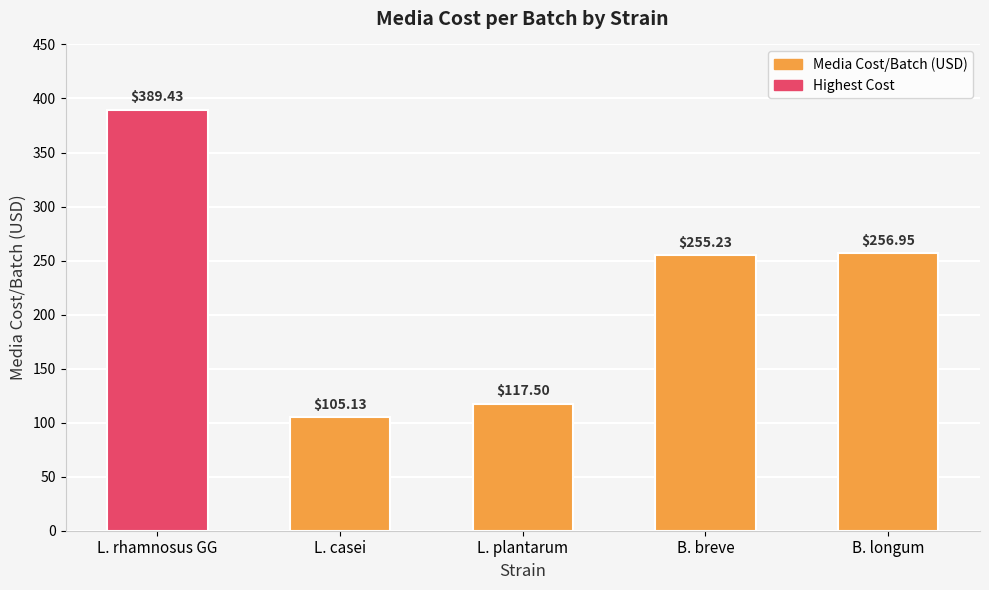

Rank the categories by value from highest to lowest.

L. rhamnosus GG, B. longum, B. breve, L. plantarum, L. casei